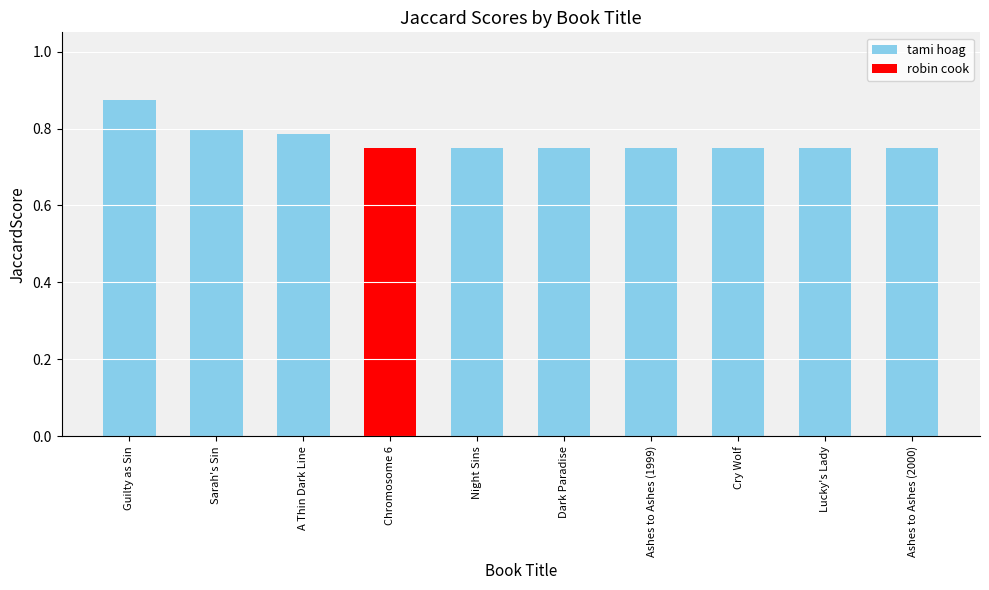

Reading left to right, list all the values displayed in this chart.

Guilty as Sin=0.9	Sarah's Sin=0.8	A Thin Dark Line=0.8	Chromosome 6=0.8	Night Sins=0.8	Dark Paradise=0.7	Ashes to Ashes (1999)=0.7	Cry Wolf=0.7	Lucky's Lady=0.7	Ashes to Ashes (2000)=0.7